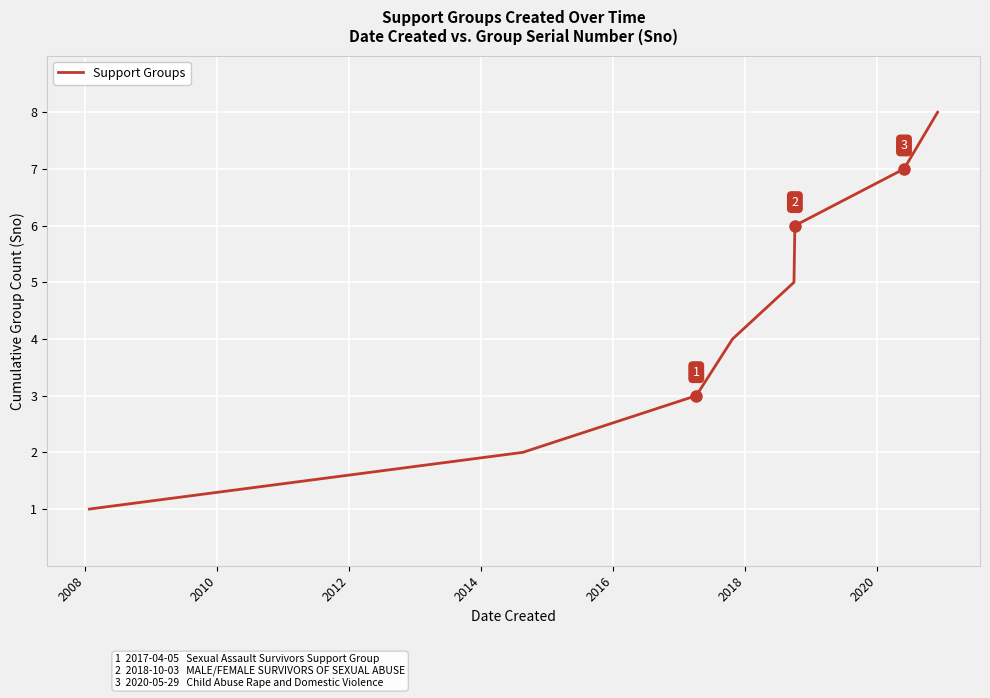

Count the number of categories in the chart.

8